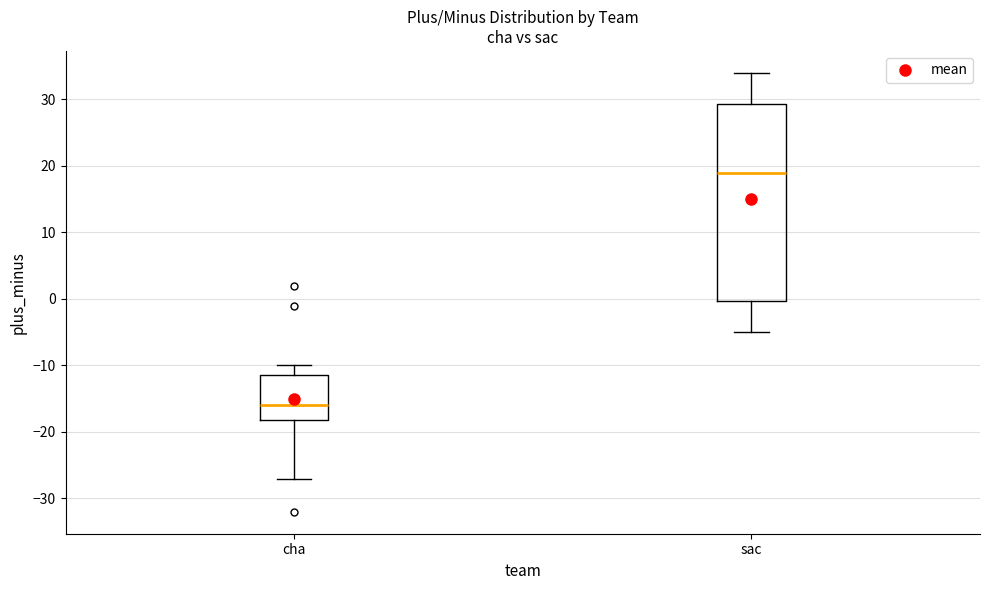

Comparing the boxes themselves (not the whiskers), which one is the tallest?

sac